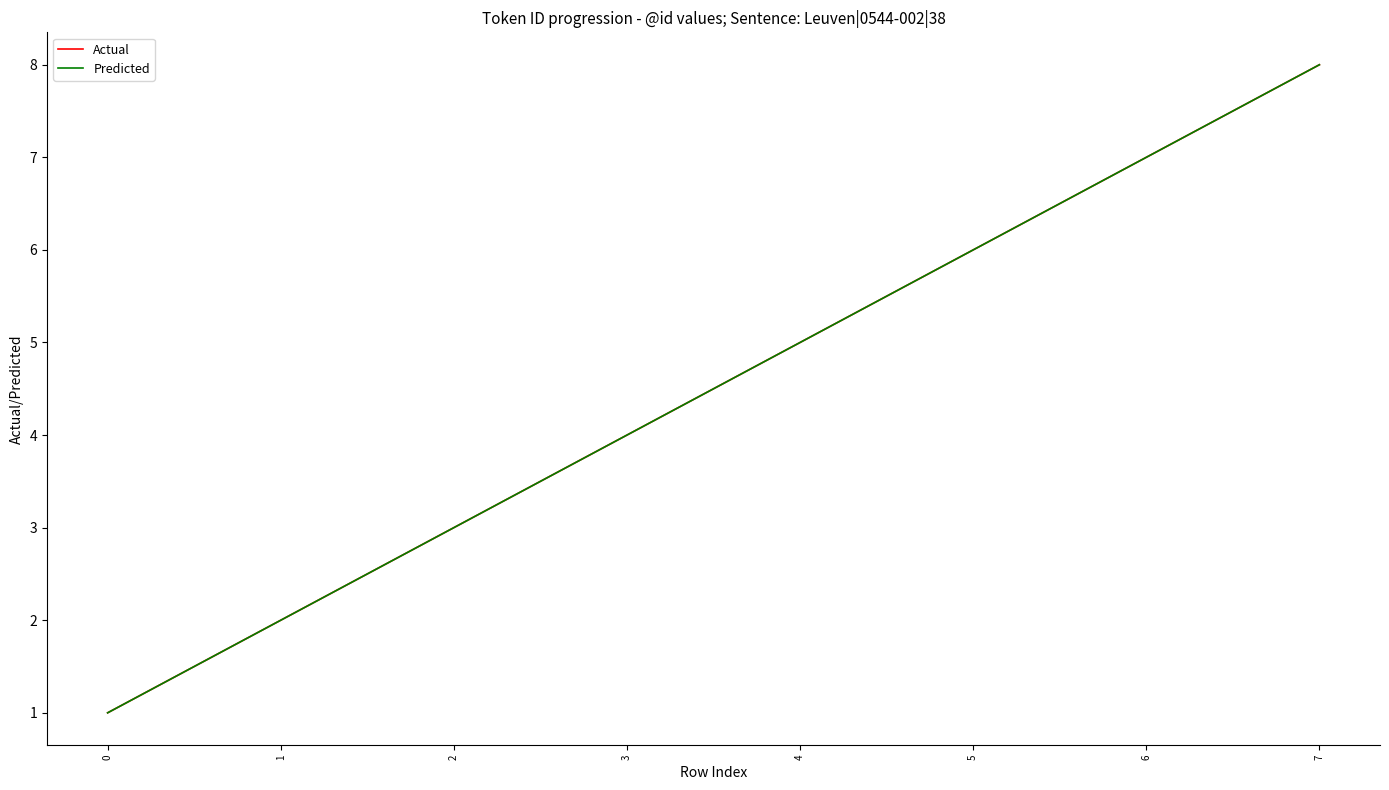

At 5, list the series in order from largest to smallest.

Actual, Predicted